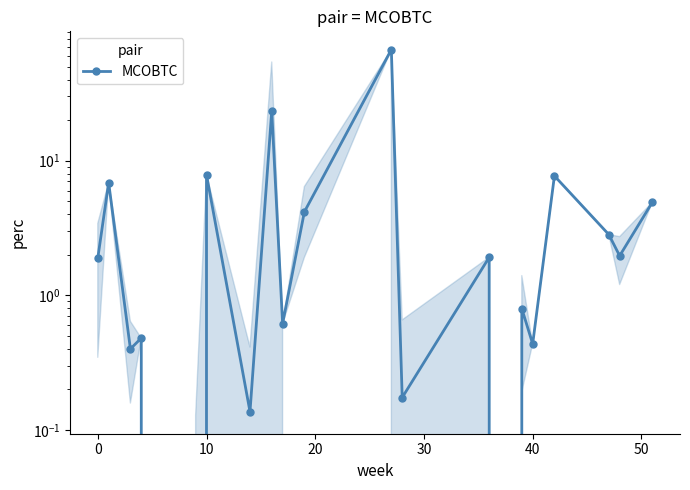

What is the greatest value displayed?

66.8